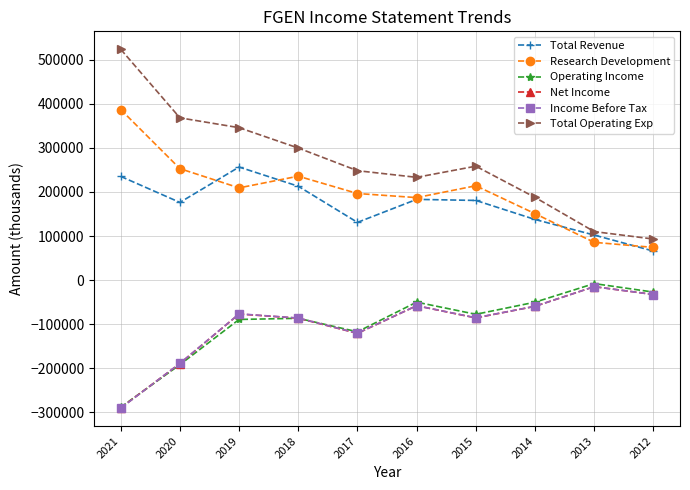

True or false: Total Revenue and Research Development intersect in this chart.

True